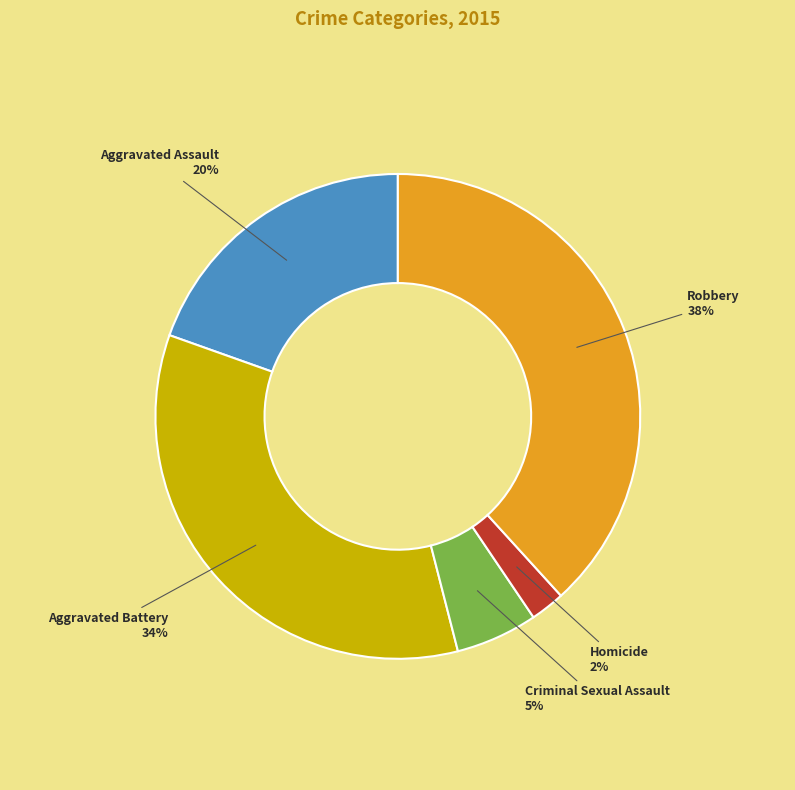

Does any single category account for the majority?

No